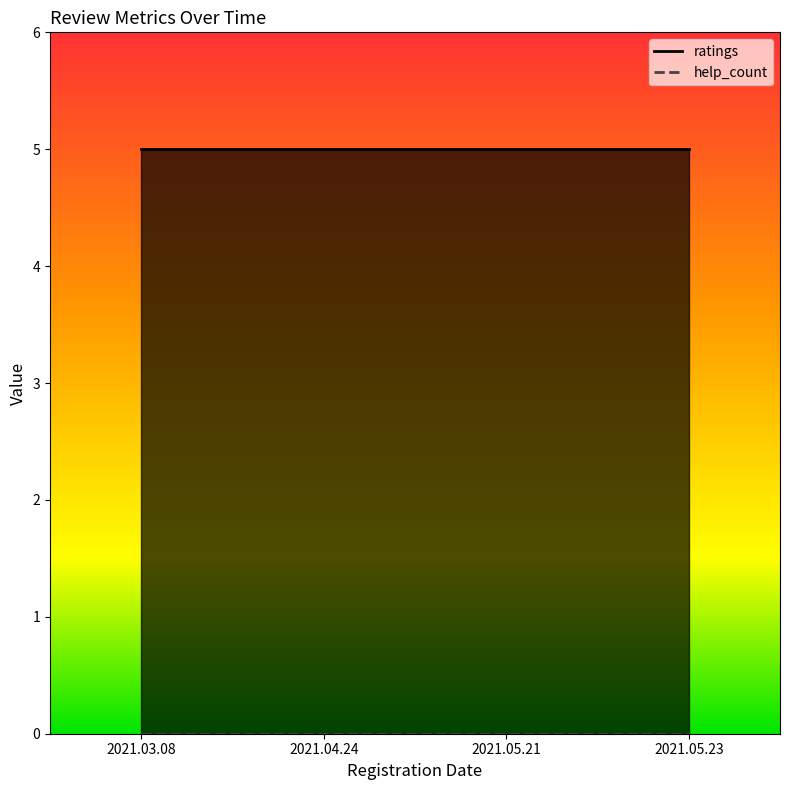

Between 2021.03.08 and 2021.05.21, which is larger?

2021.03.08